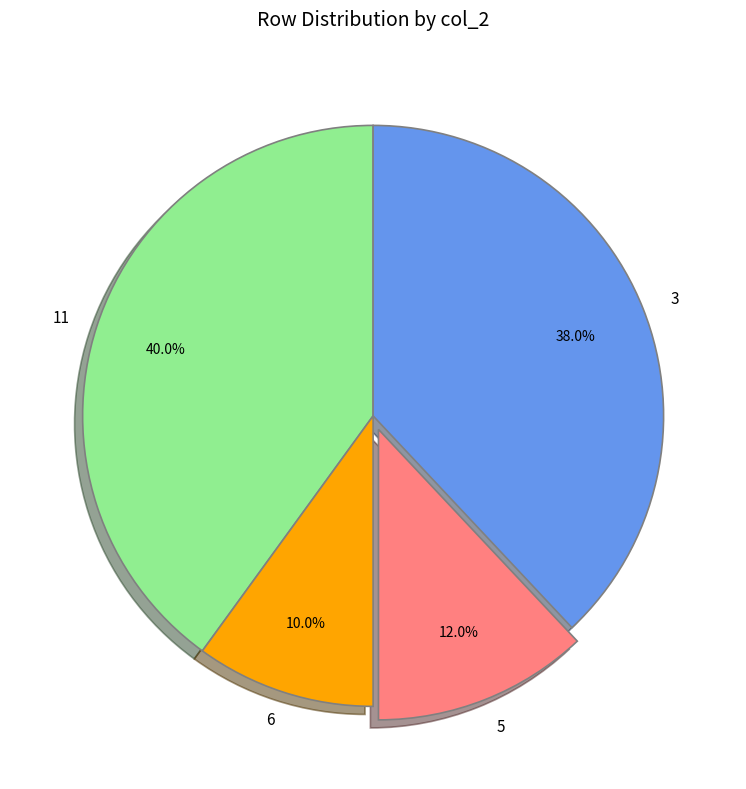

Which slice is the smallest?

6